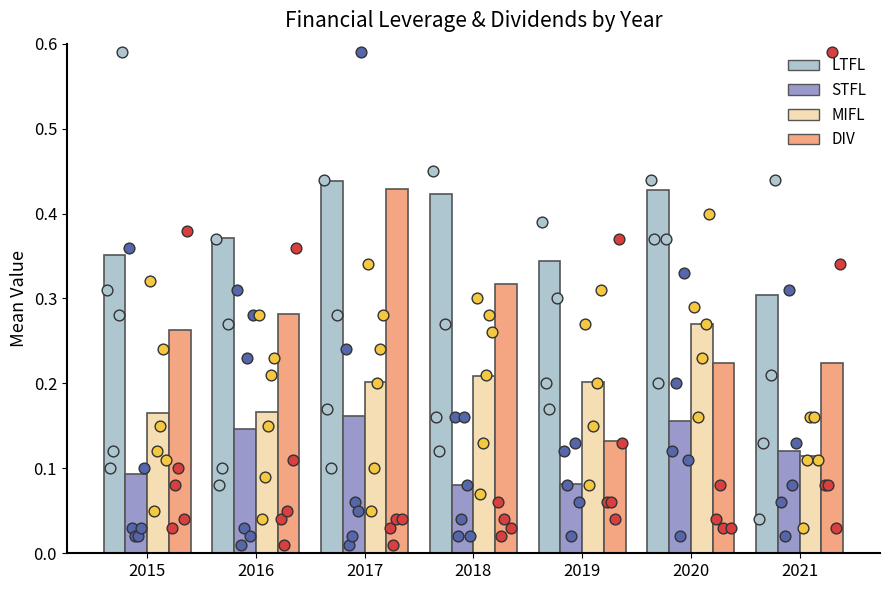

Which series has the largest Y range (max minus min)?

DIV